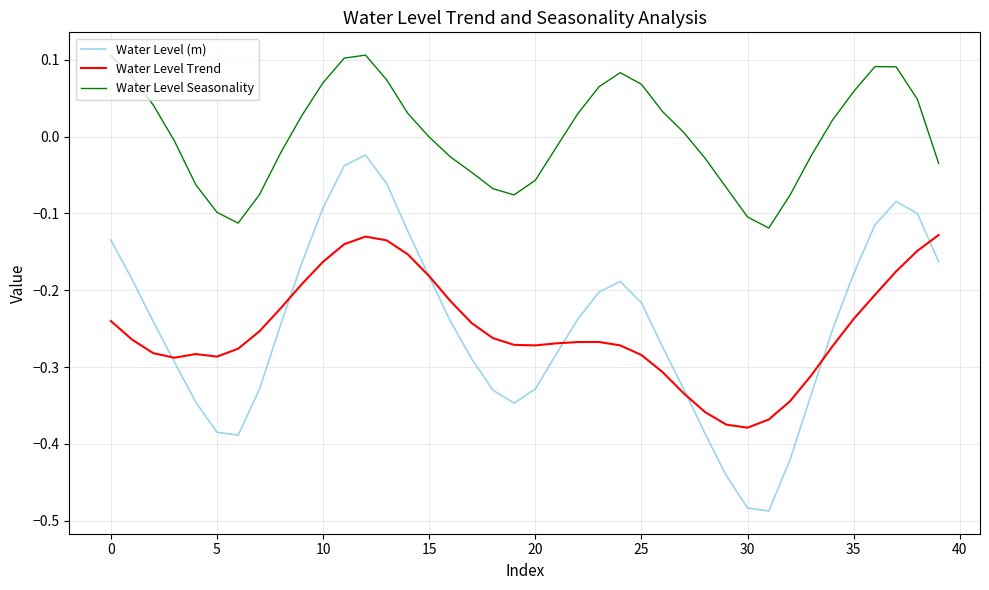

Does the chart display data point markers on the line(s)?

No